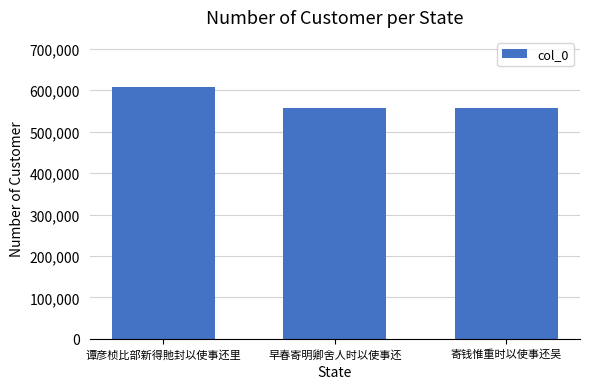

Approximately how many times larger is the value at 谭彦桢比部新得貤封以使事还里 compared to 早春寄明卿舍人时以使事还?

1.1